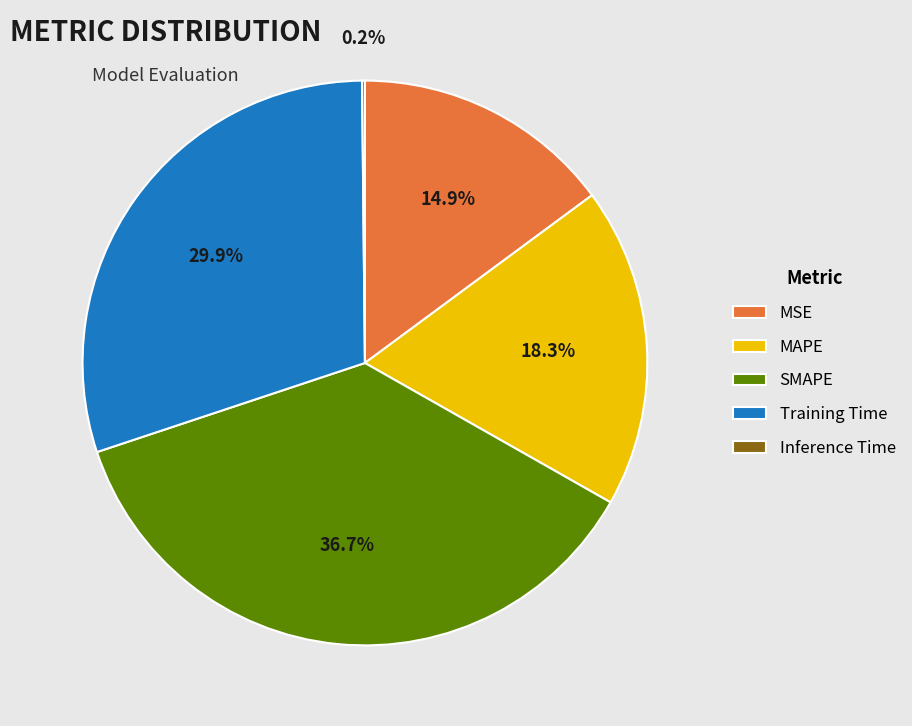

Which slice is the largest?

SMAPE